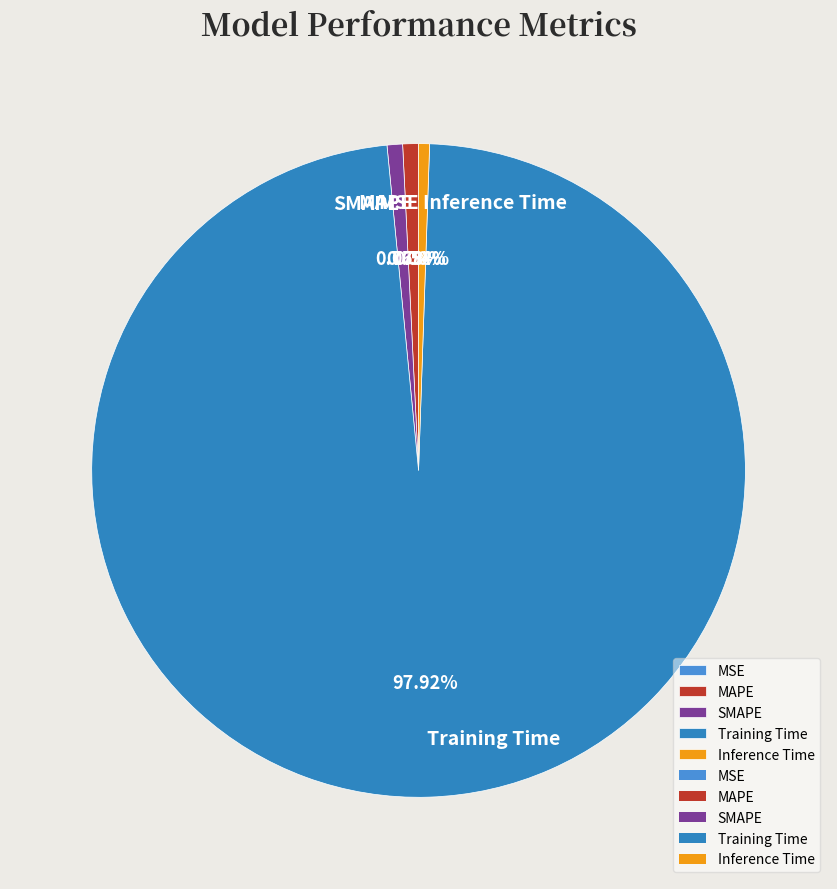

Between Training Time and SMAPE, which is larger?

Training Time